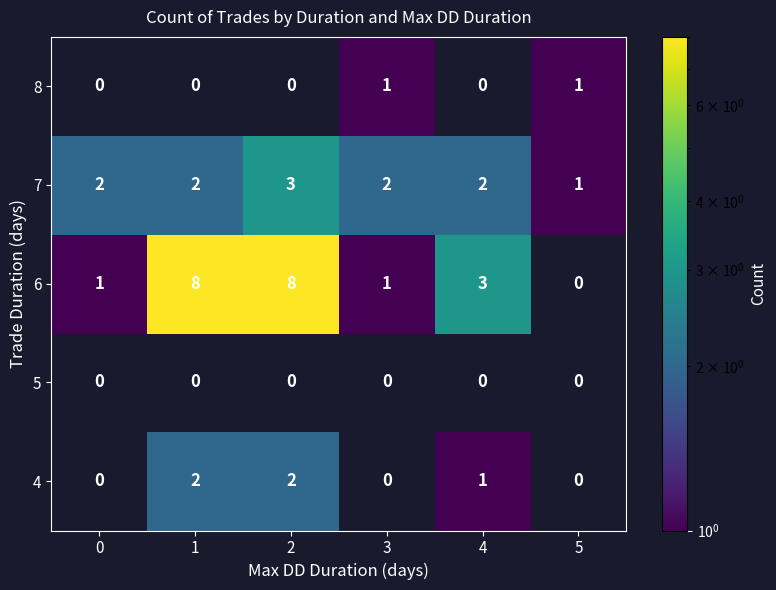

Which series changed the most between 0 and 4?

6